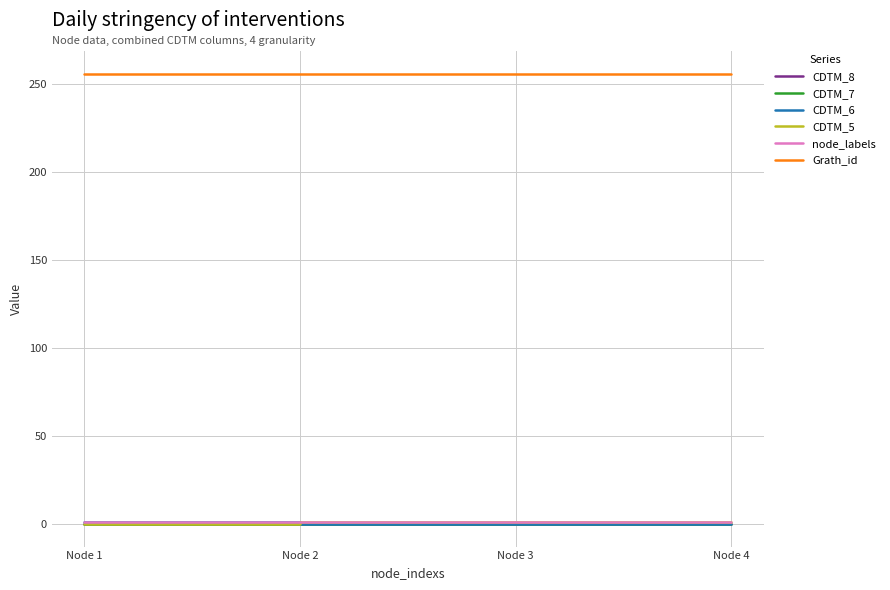

Does the chart have visible grid lines?

Yes